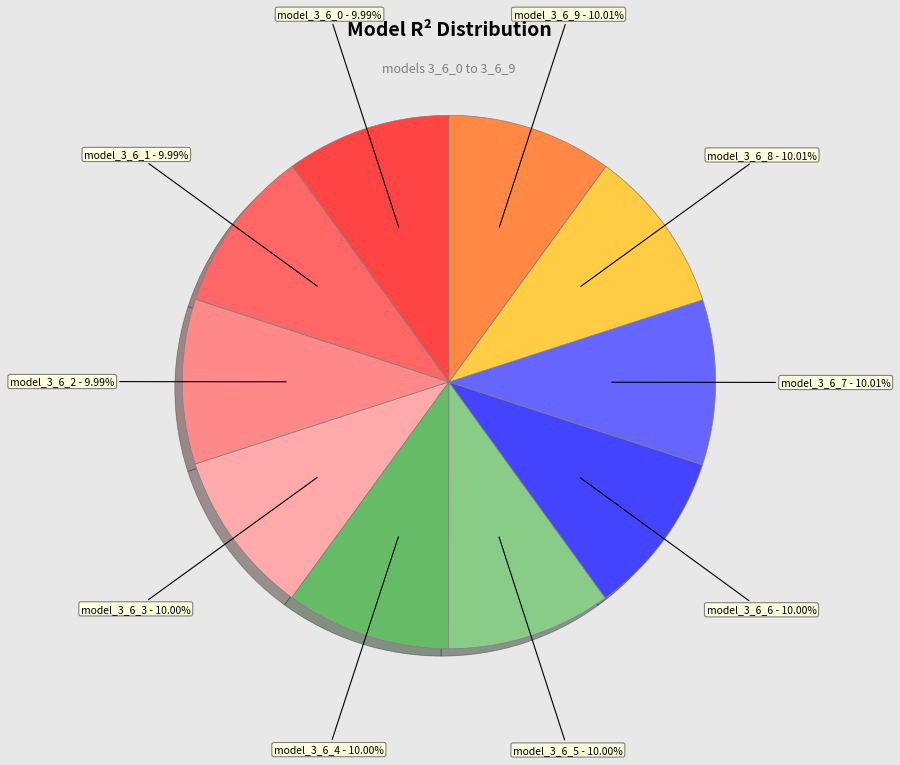

To the nearest percent, what is the average slice percentage?

10%